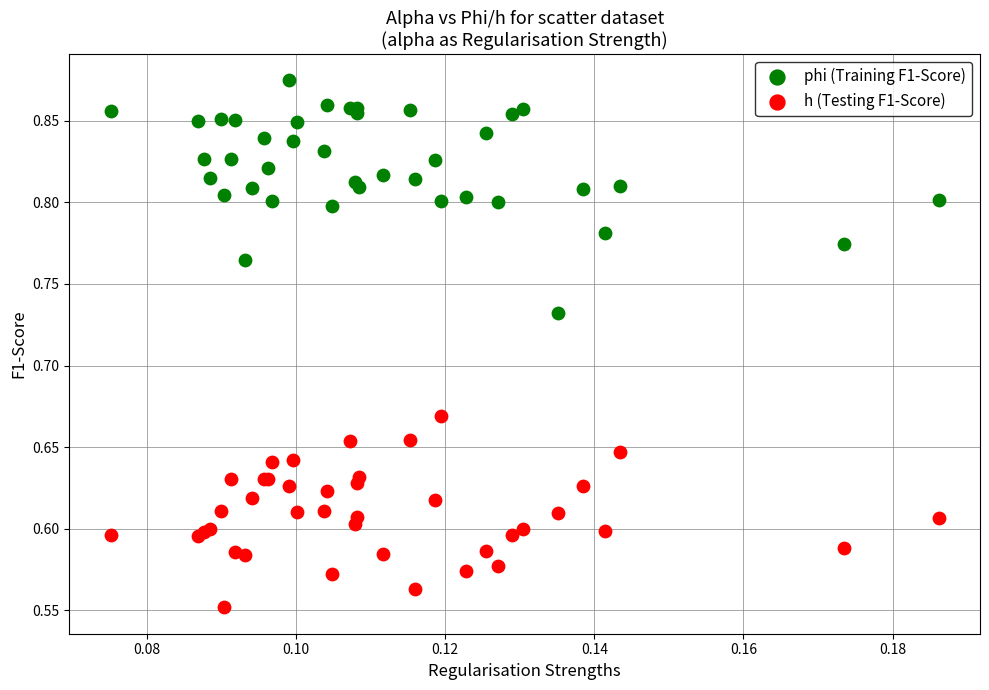

Which series reaches the maximum Y coordinate?

phi (Training F1-Score)